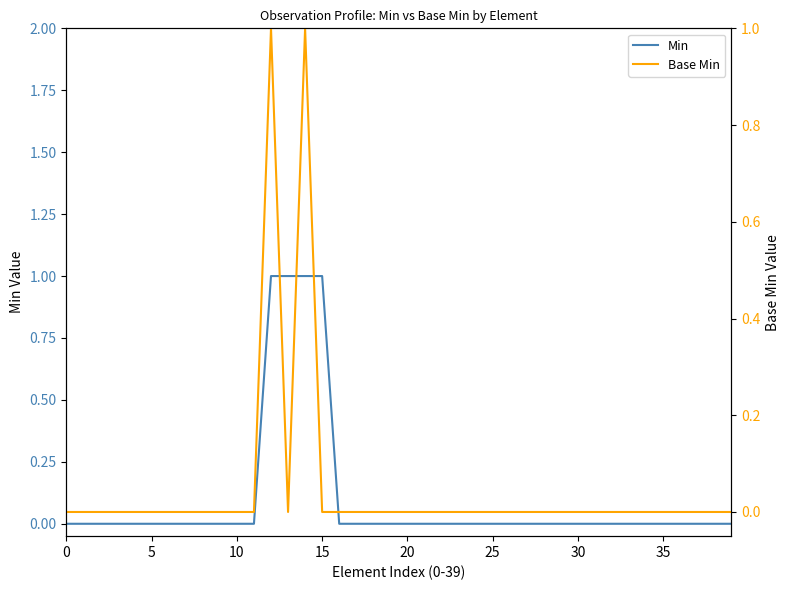

Count the Min values in the range 0 to 1.

40